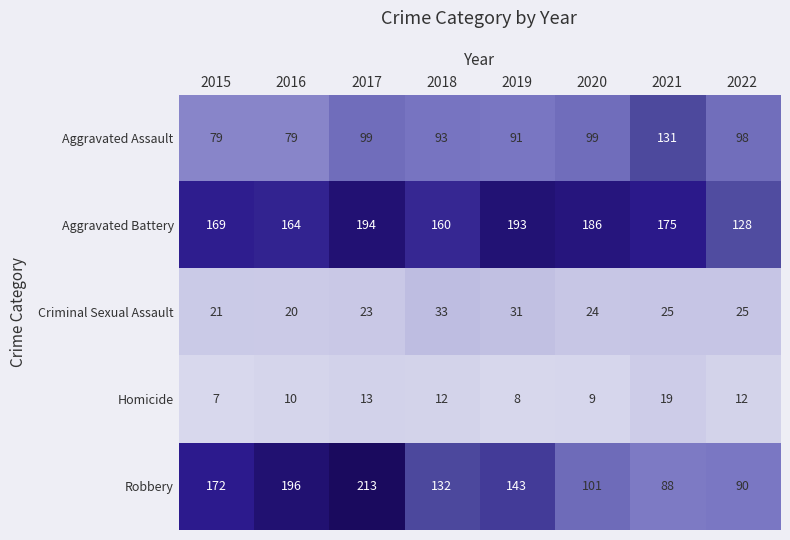

How many categories are shown in the chart?

8